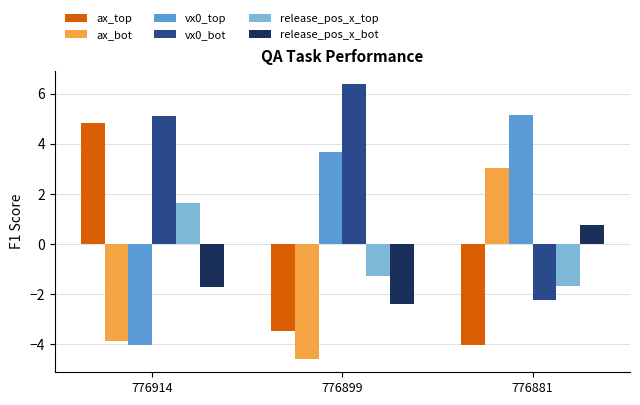

What is the value of the release_pos_x_bot bar at the 3rd from the left?

0.7